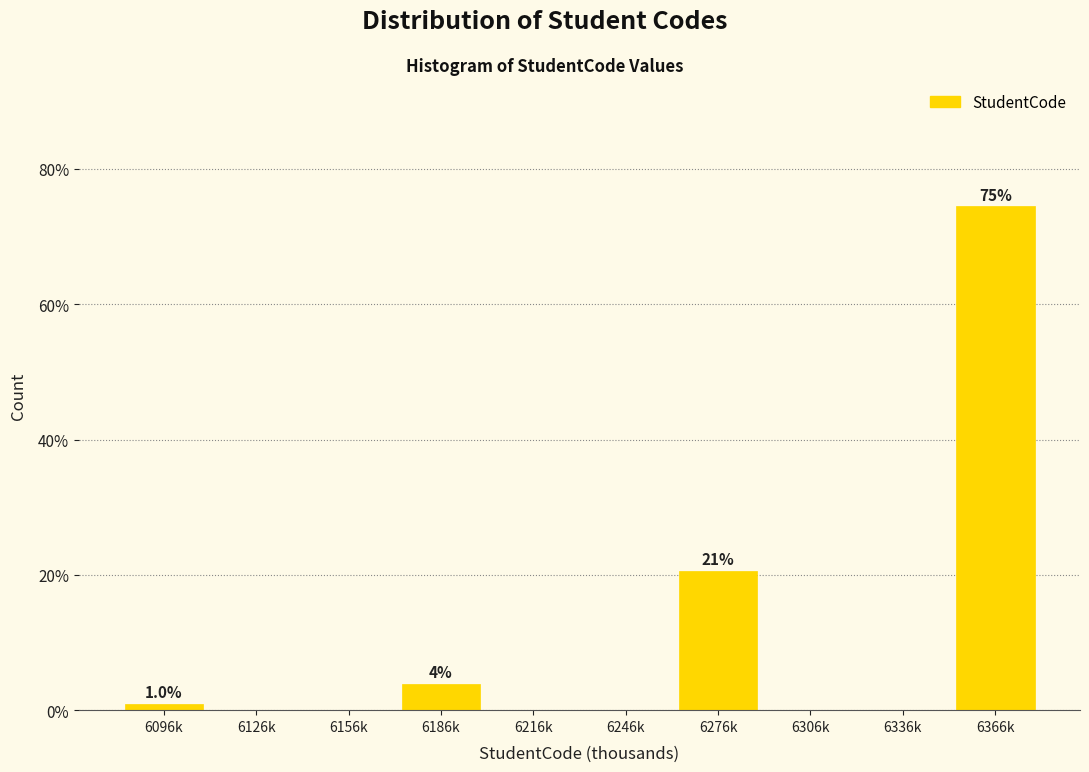

Reading left to right, list all the values displayed in this chart.

6096k=1.0	6126k=0.0	6156k=0.0	6186k=3.9	6216k=0.0	6246k=0.0	6276k=20.6	6306k=0.0	6336k=0.0	6366k=74.5